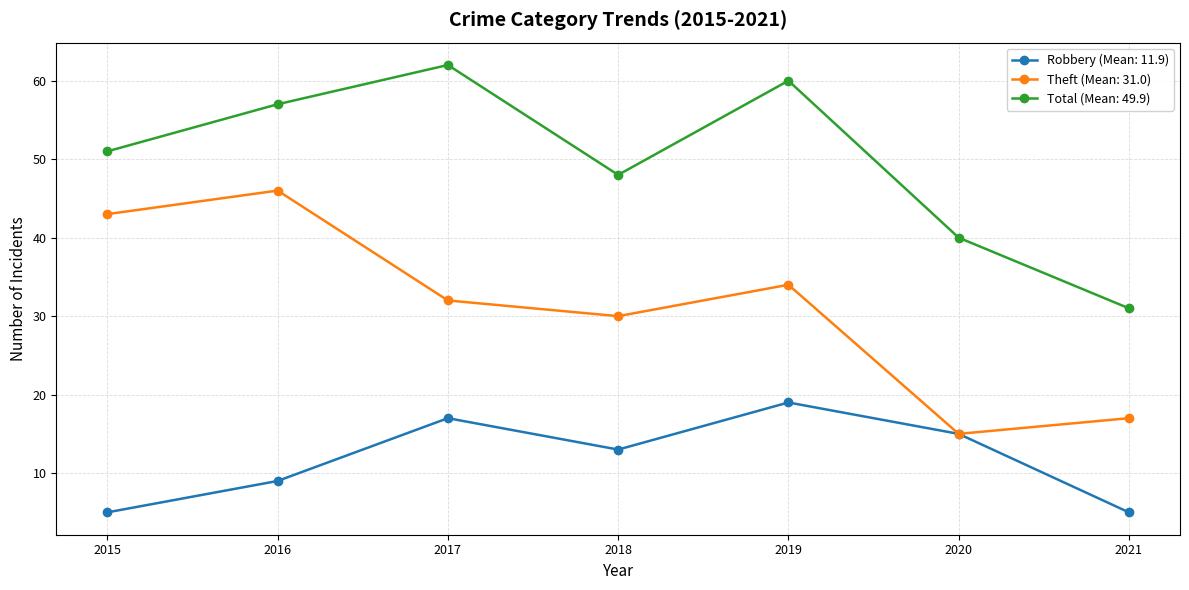

Between 2020 and 2021, which series saw the biggest shift?

Robbery (Mean: 11.9)